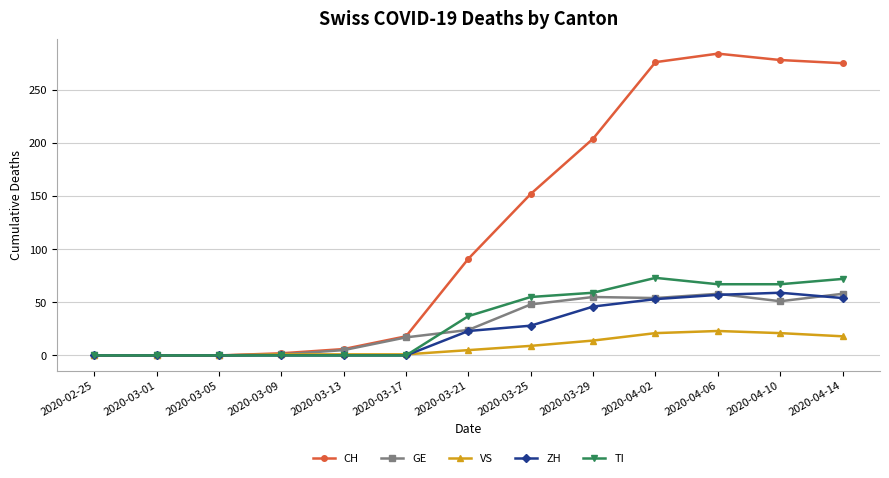

Where is CH nearest to the value 142?

2020-03-25